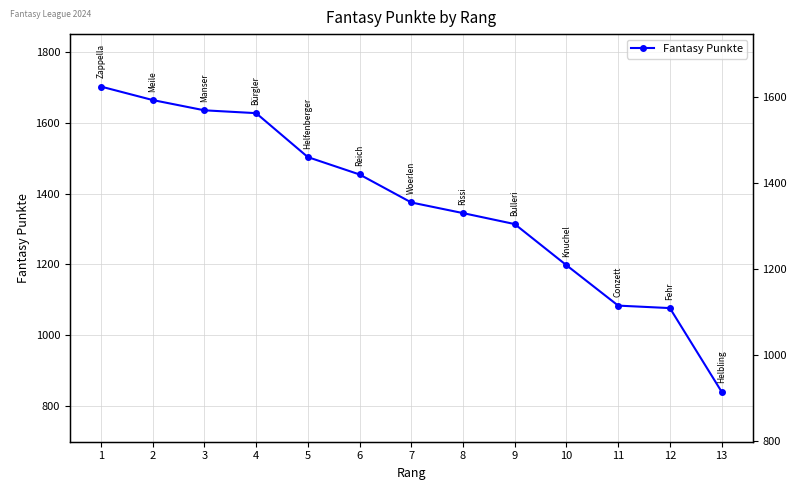

What is the smallest value displayed?

841